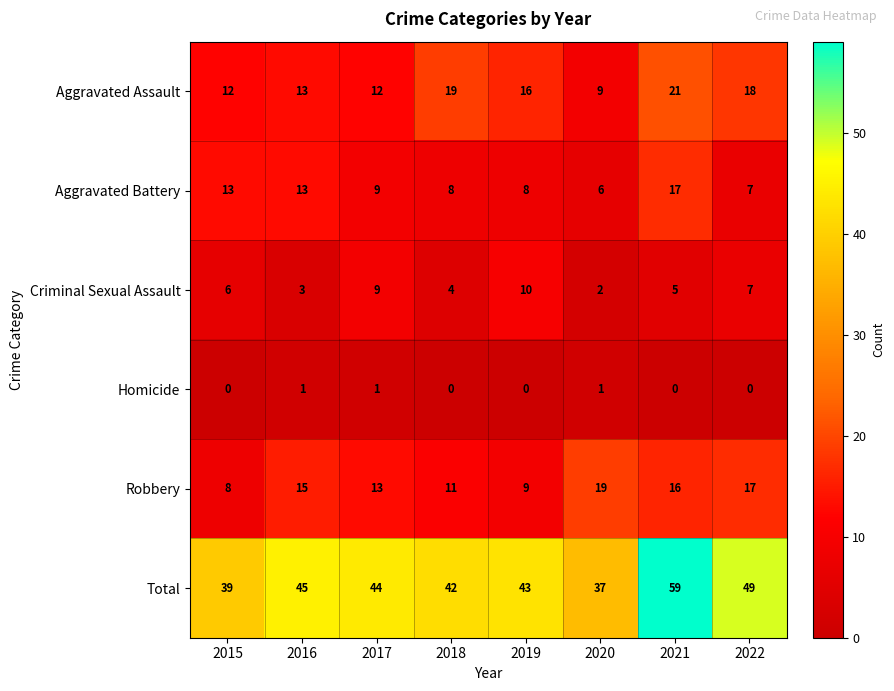

Rank the series at 2018 from highest to lowest value.

Total, Aggravated Assault, Robbery, Aggravated Battery, Criminal Sexual Assault, Homicide